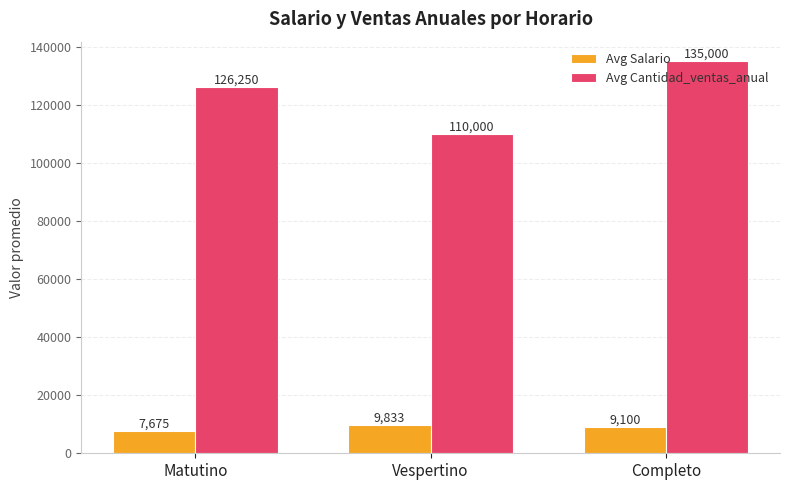

The value of Avg Salario at Vespertino is 9833.3. True or false?

True